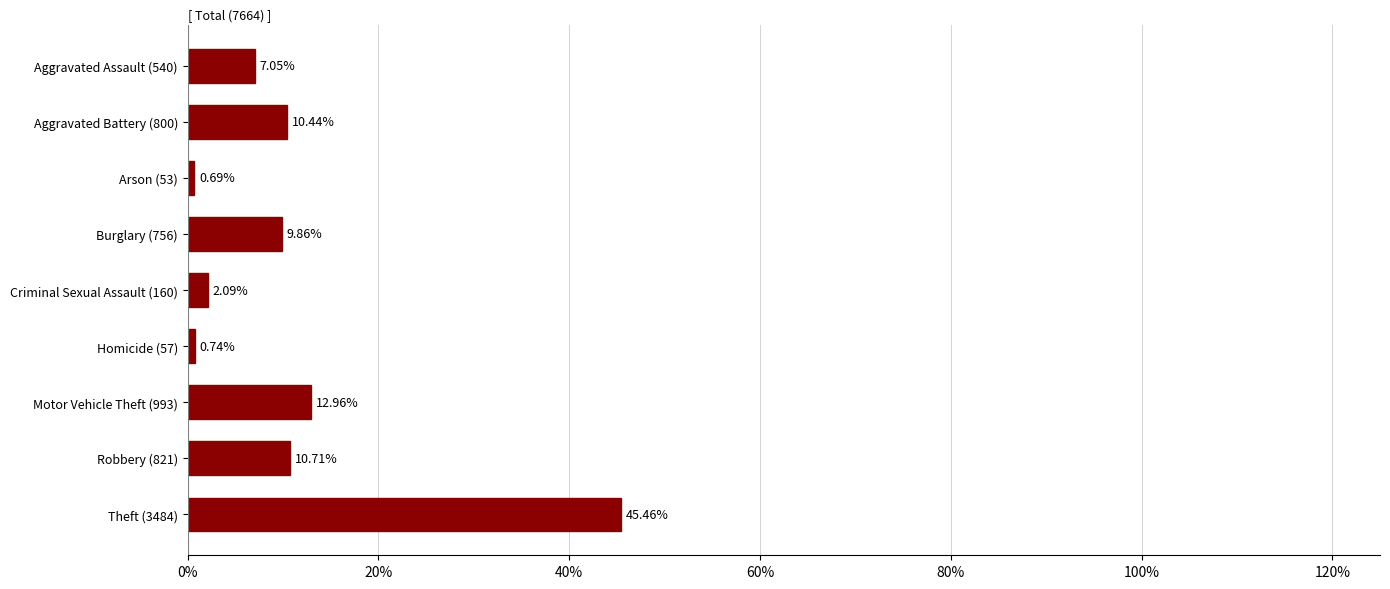

Which has a higher value, Arson (53) or Aggravated Battery (800)?

Aggravated Battery (800)